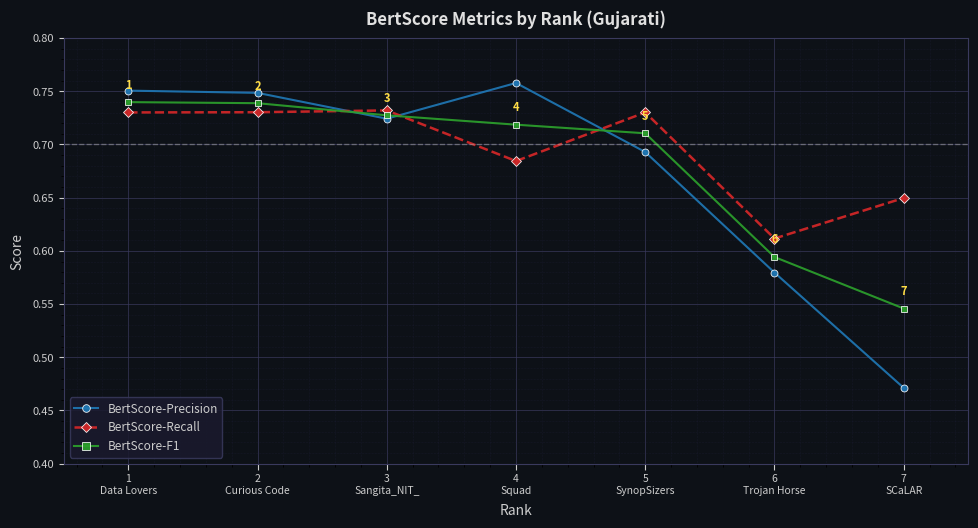

What position from the right is 1
Data Lovers?

7